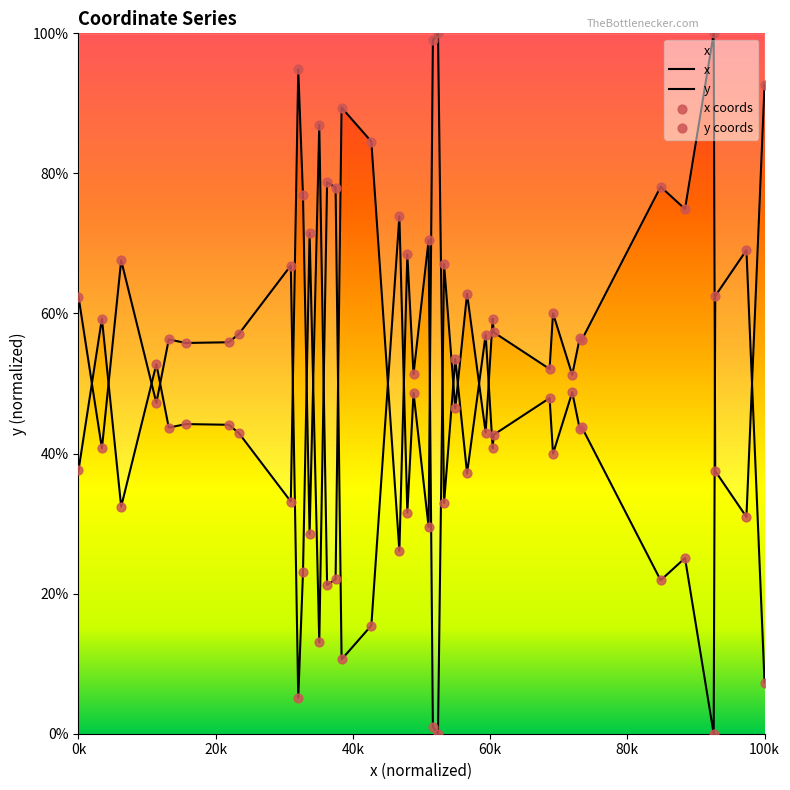

Which series has the largest total across all categories?

x